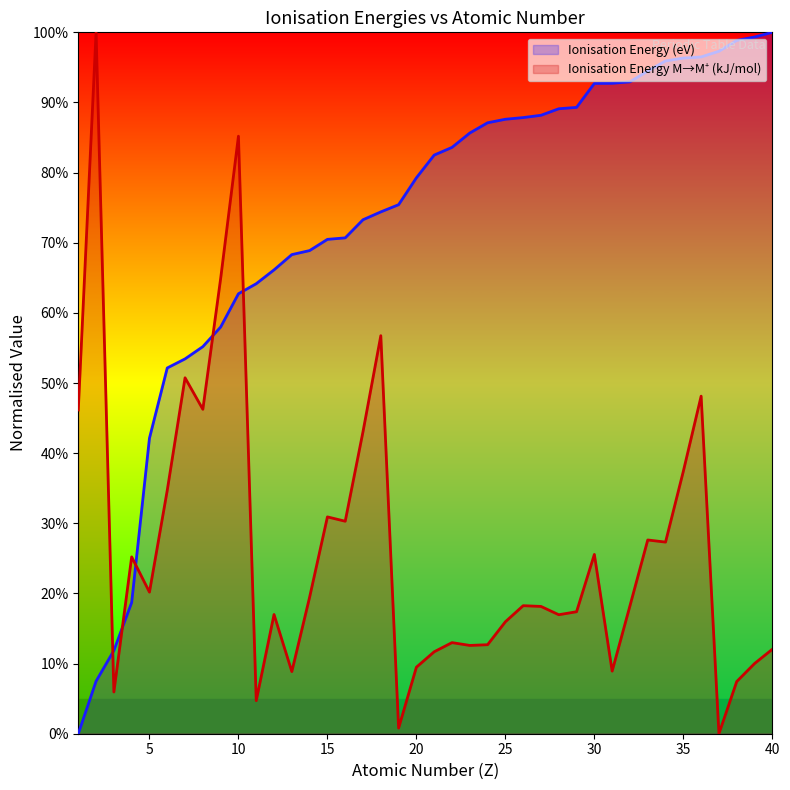

What is the value of the Ionisation Energy (eV) point at the 24th from the left?

0.9